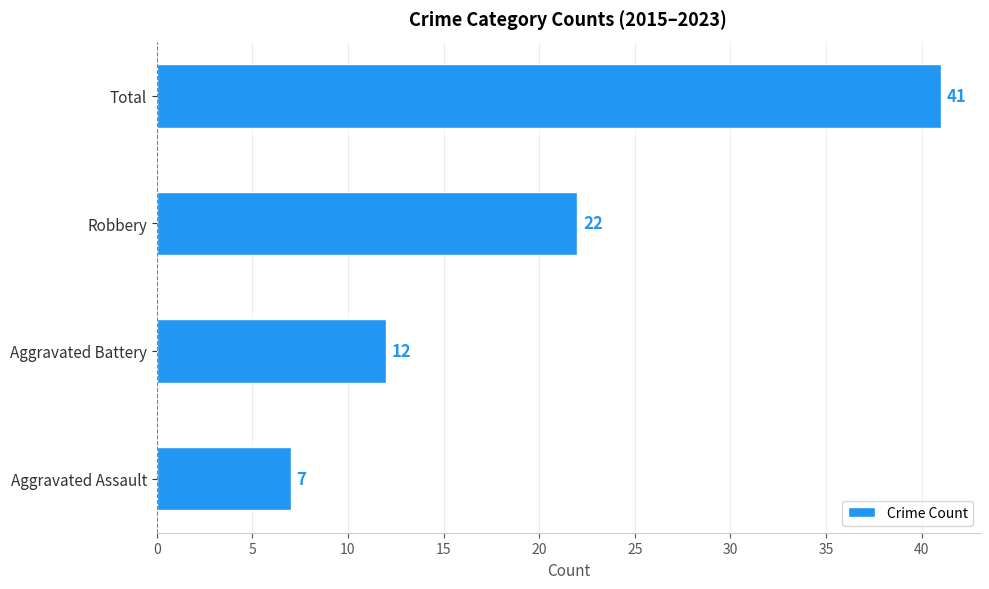

What is the sum of all values?

82